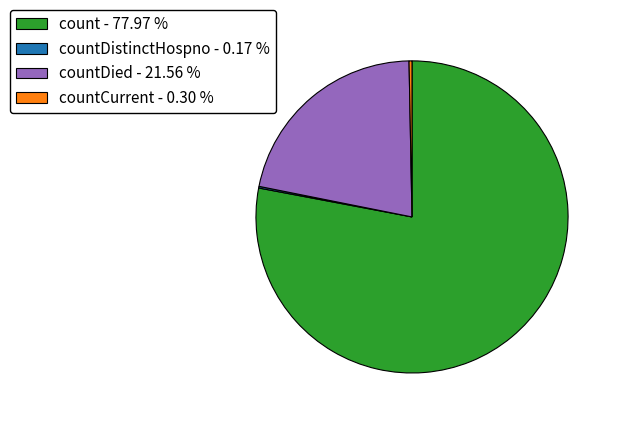

Is there a majority slice in this chart?

Yes